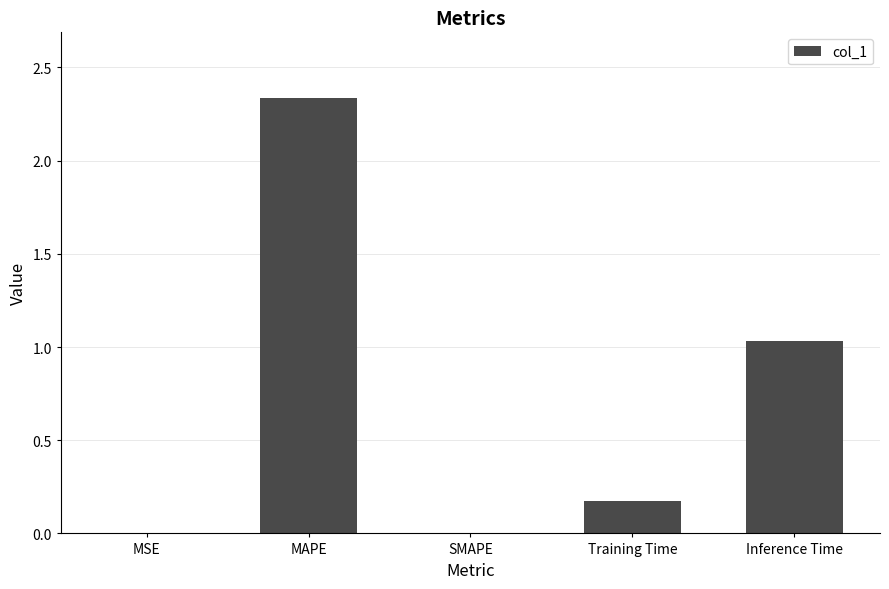

How many data points does each series have?

5